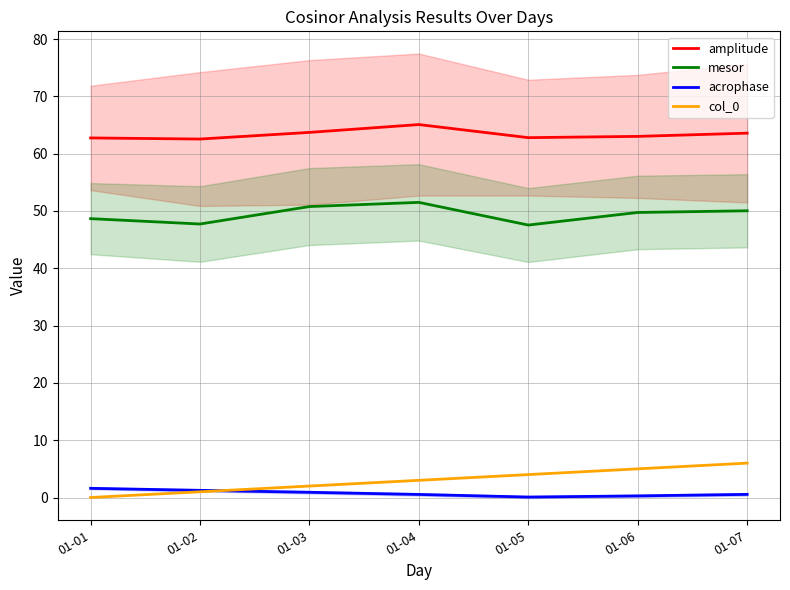

Is the value of acrophase at 01-05 greater than the value of amplitude at 01-05?

No